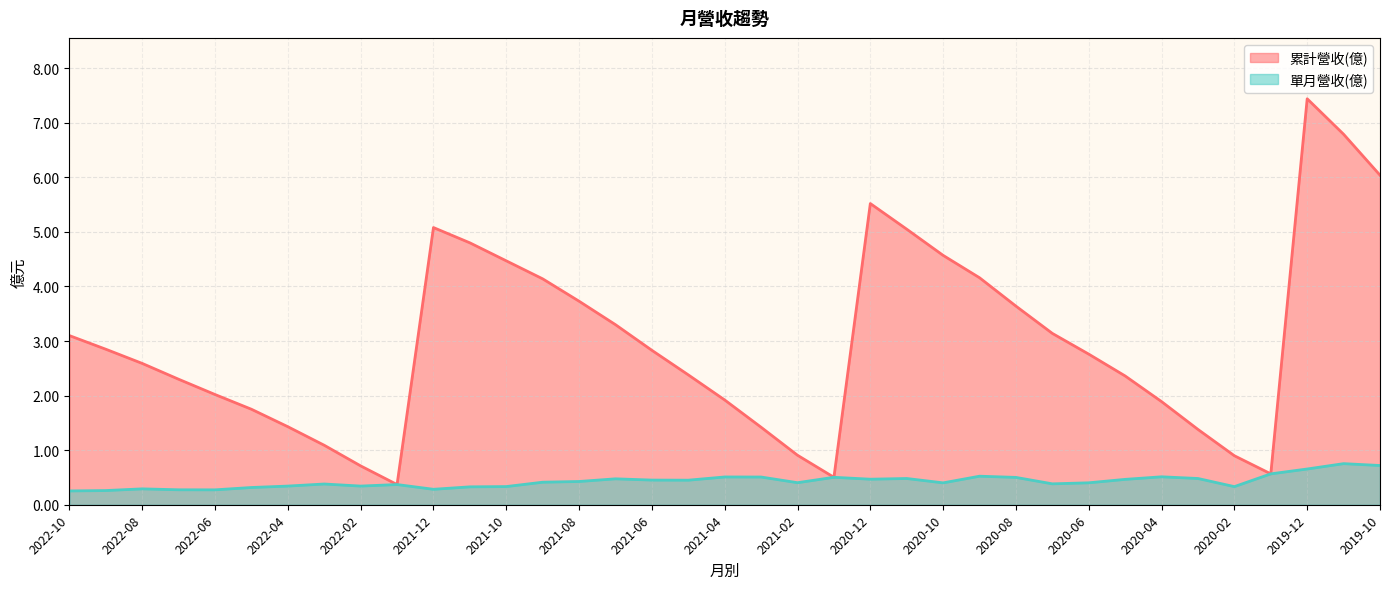

What is the difference between the maximum and minimum values in the 累計營收(億) series?

7.1